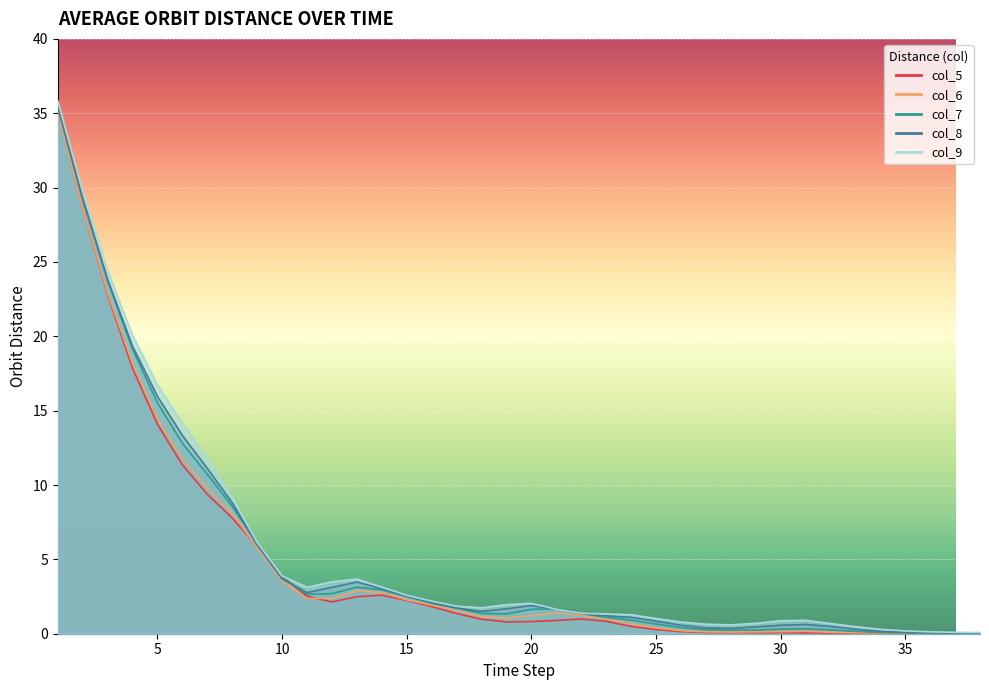

Which category has the lowest value in the col_6 series?

38